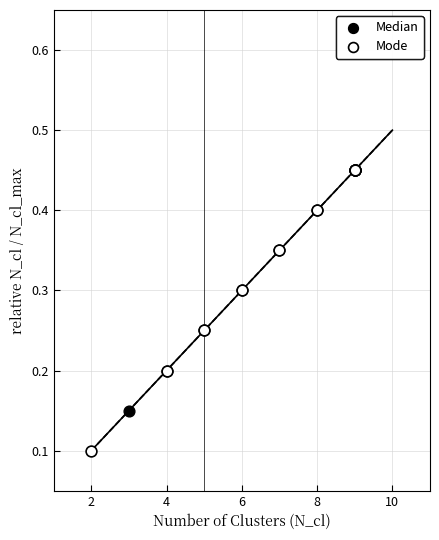

Which series has the largest Y range (max minus min)?

Mode